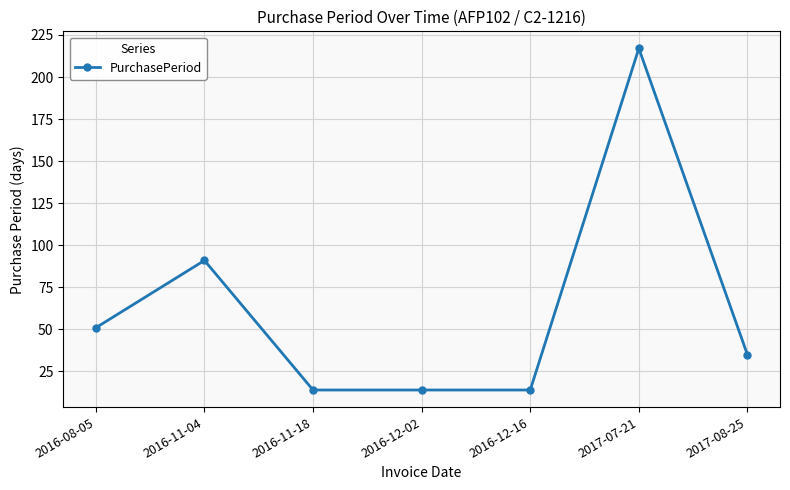

Which category has the highest value across all series?

2017-07-21